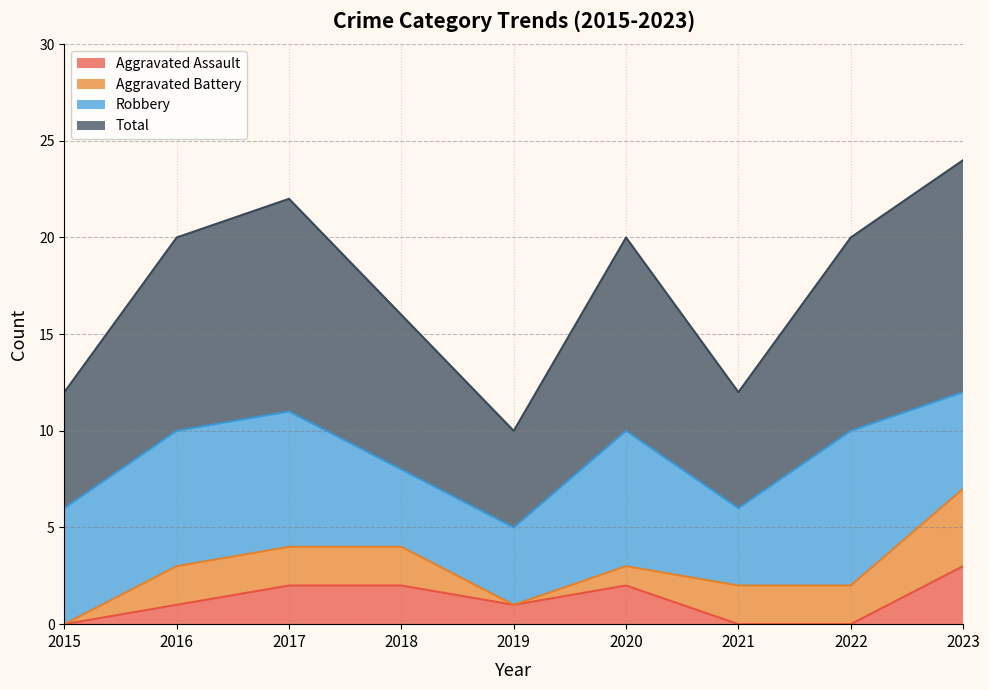

True or false: Aggravated Assault and Total intersect in this chart.

False